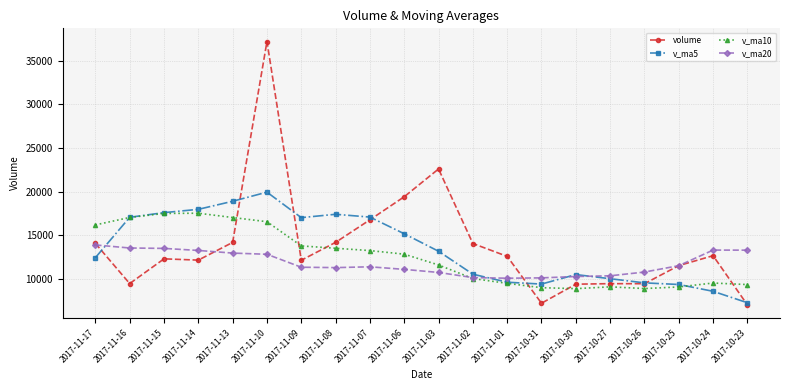

True or false: v_ma5 has more than 2 interior local peaks.

True